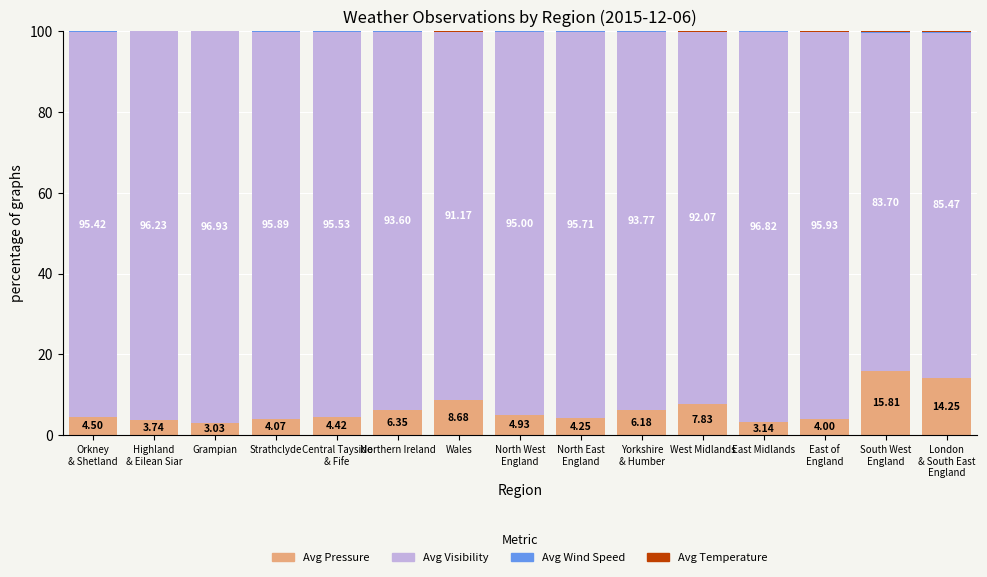

Does the chart contain stacked bars?

Yes